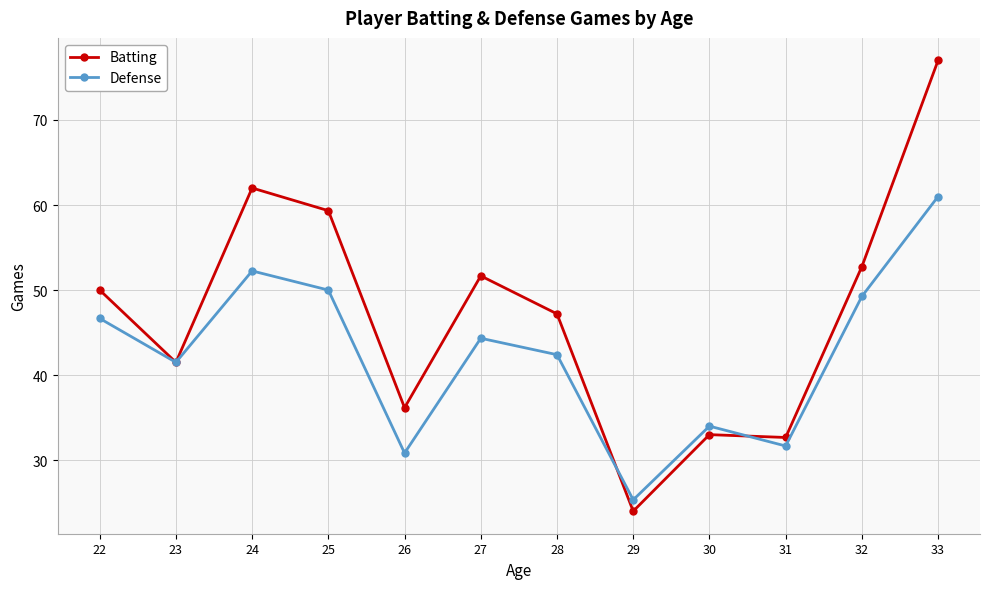

What is the spread (max minus min) of values at 33?

16.0